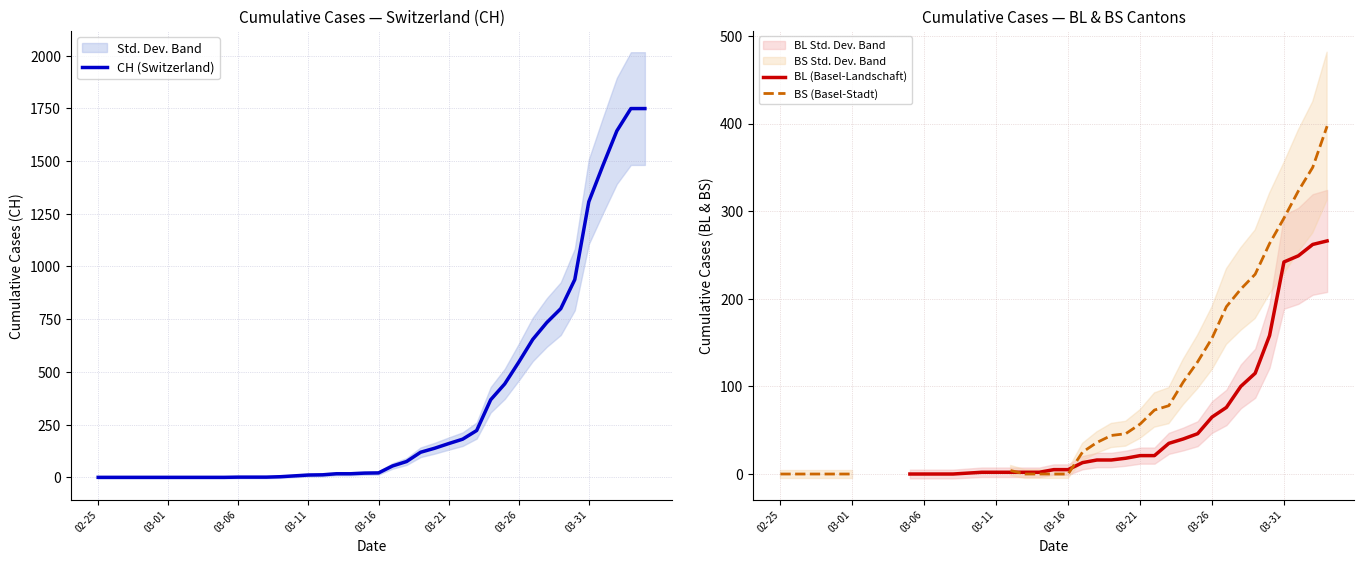

Between which two adjacent categories do BS (Basel-Stadt) and BL (Basel-Landschaft) first intersect?

16 and 17